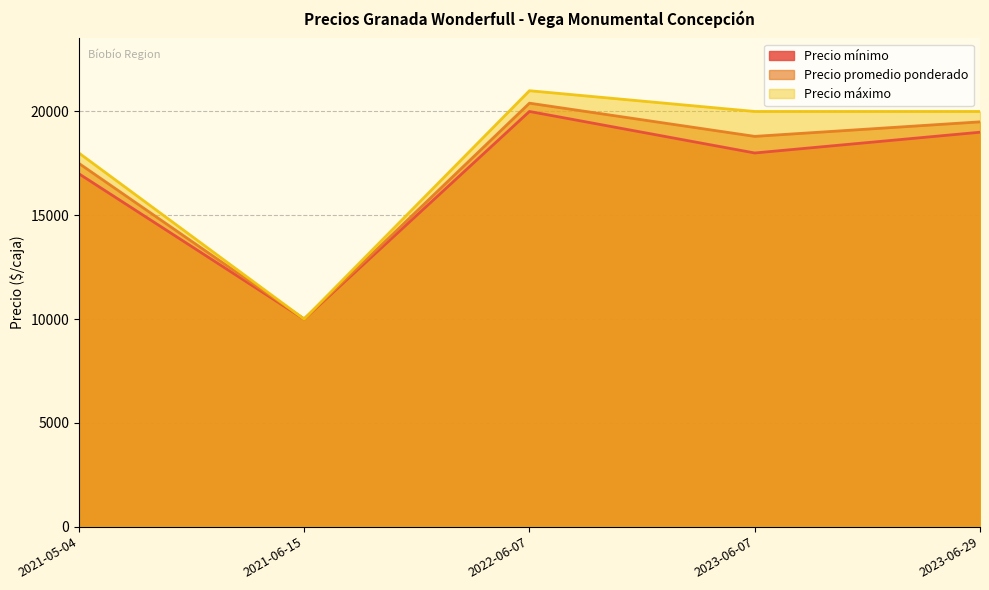

True or false: Precio máximo has a value of 20000 at 2023-06-07.

True